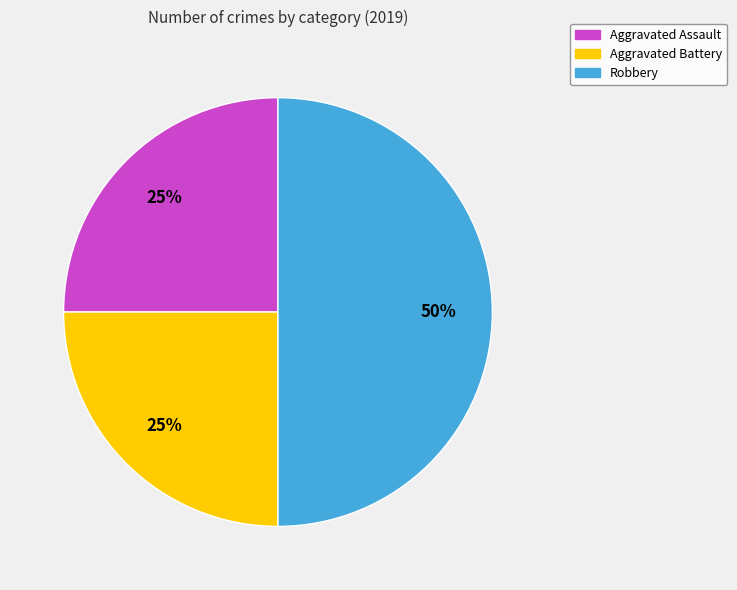

To the nearest percent, what portion does Aggravated Battery represent?

25%